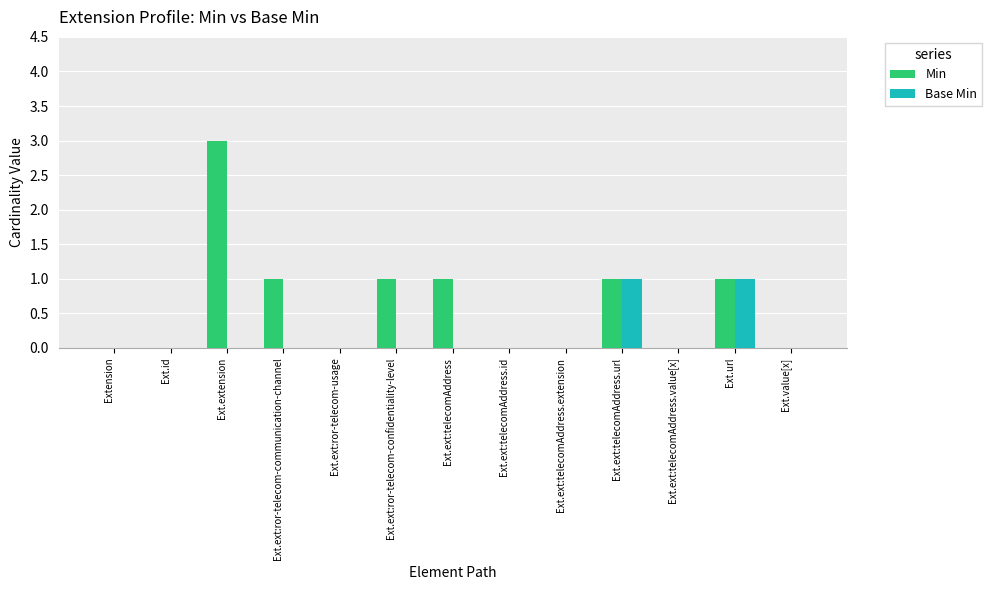

Reading left to right, transcribe all the data shown in this chart.

Min: Extension=0	Ext.id=0	Ext.extension=3	Ext.ext:ror-telecom-communication-channel=1	Ext.ext:ror-telecom-usage=0	Ext.ext:ror-telecom-confidentiality-level=1	Ext.ext:telecomAddress=1	Ext.ext:telecomAddress.id=0	Ext.ext:telecomAddress.extension=0	Ext.ext:telecomAddress.url=1	Ext.ext:telecomAddress.value[x]=0	Ext.url=1	Ext.value[x]=0
Base Min: Extension=0	Ext.id=0	Ext.extension=0	Ext.ext:ror-telecom-communication-channel=0	Ext.ext:ror-telecom-usage=0	Ext.ext:ror-telecom-confidentiality-level=0	Ext.ext:telecomAddress=0	Ext.ext:telecomAddress.id=0	Ext.ext:telecomAddress.extension=0	Ext.ext:telecomAddress.url=1	Ext.ext:telecomAddress.value[x]=0	Ext.url=1	Ext.value[x]=0